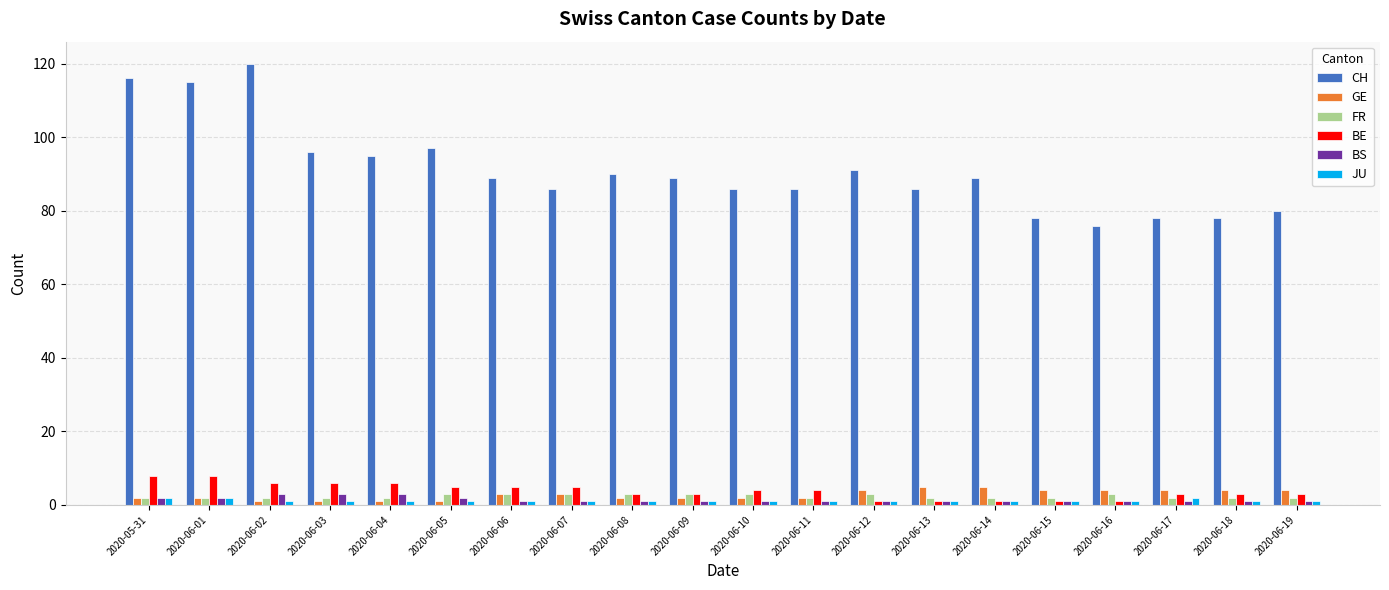

What is the value of the BE bar at the 20th from the left?

3